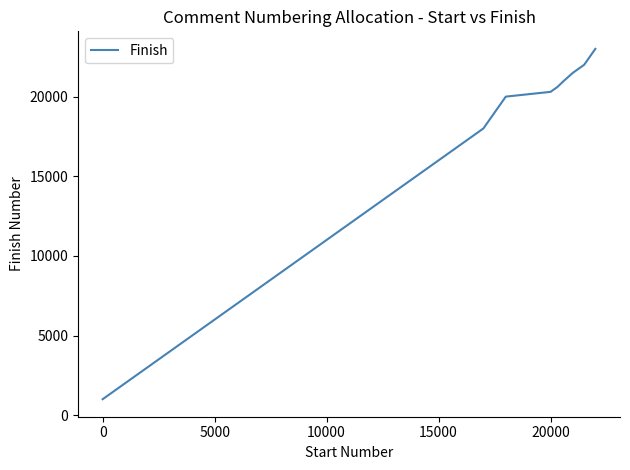

What is the difference between the maximum and minimum values?

22000